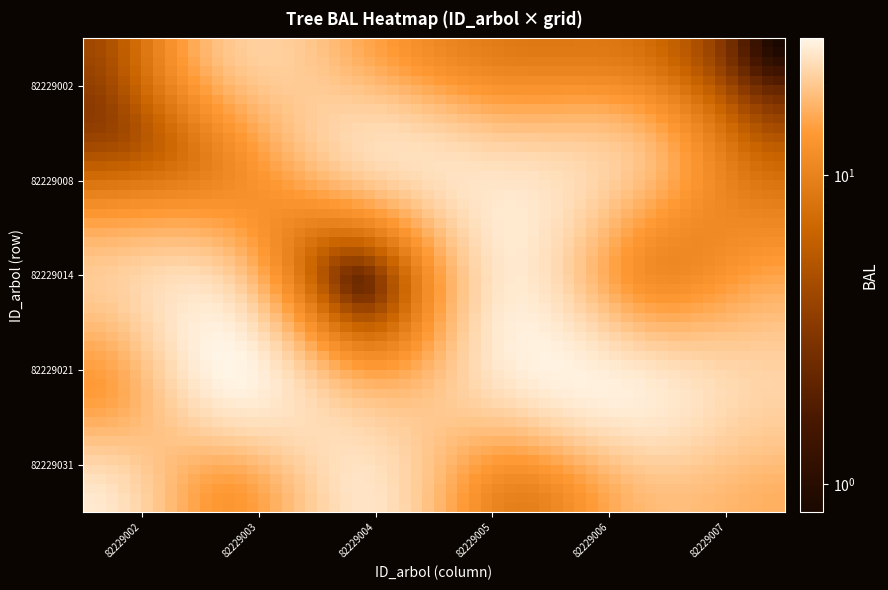

Which series has the largest range (max minus min)?

82229023